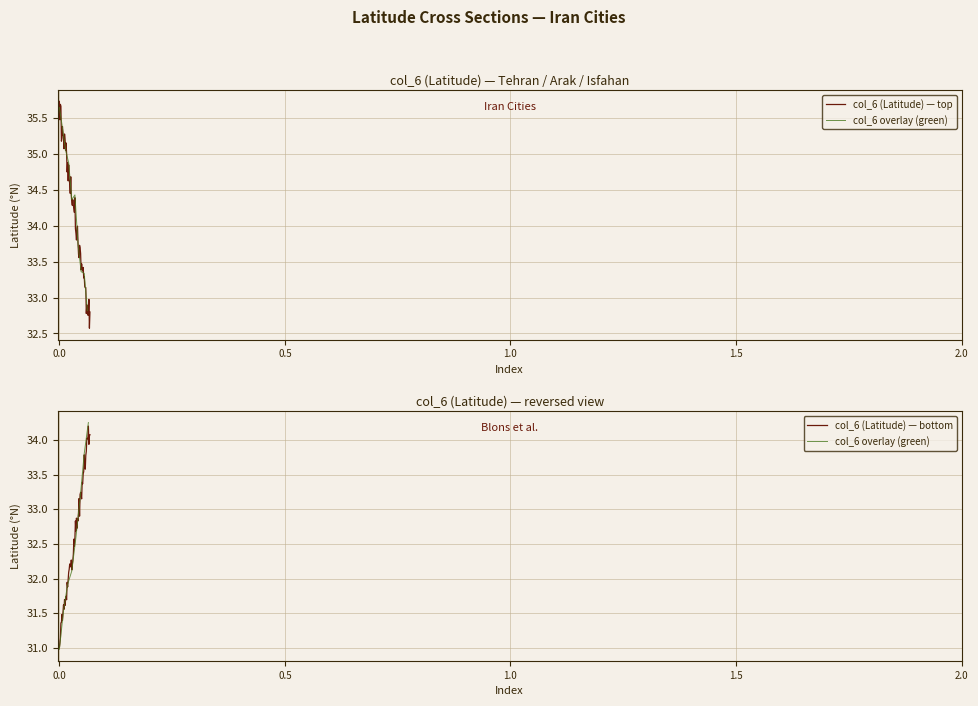

What is the minimum value for col_6 (Latitude) — top?

32.6